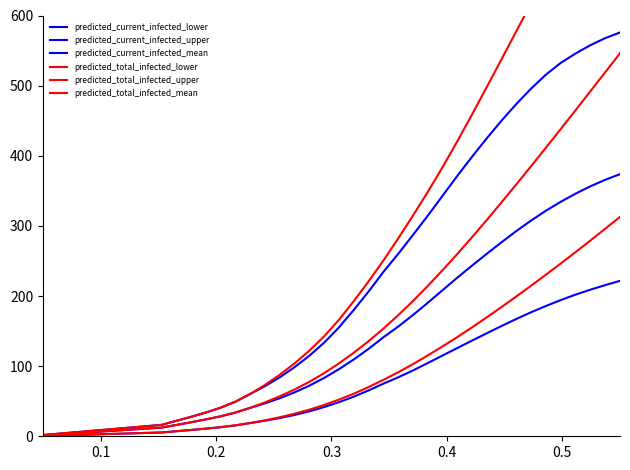

True or false: predicted_current_infected_lower and predicted_total_infected_mean cross at least once.

False